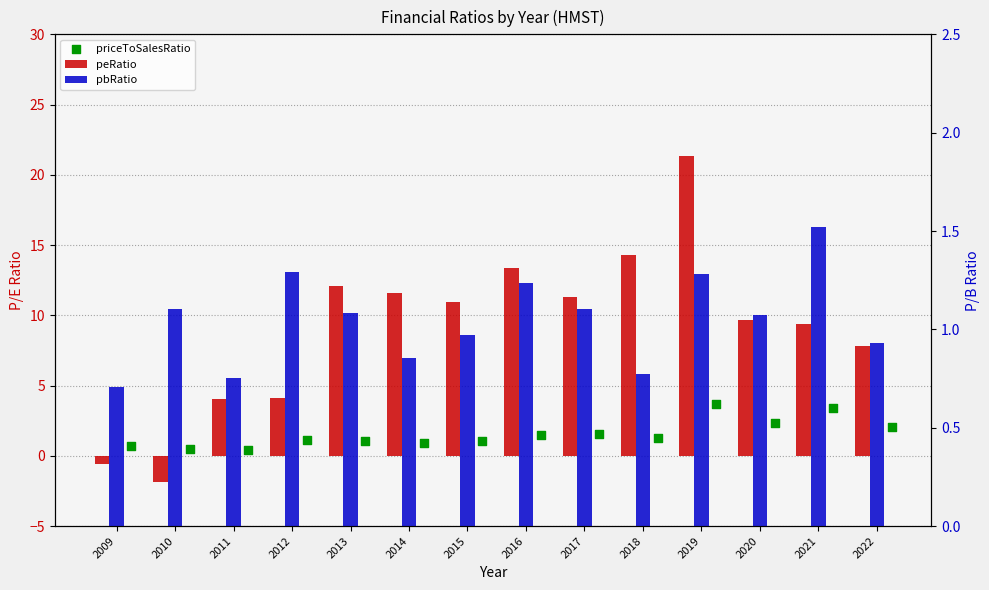

At which category is the sum across all series the highest?

2019